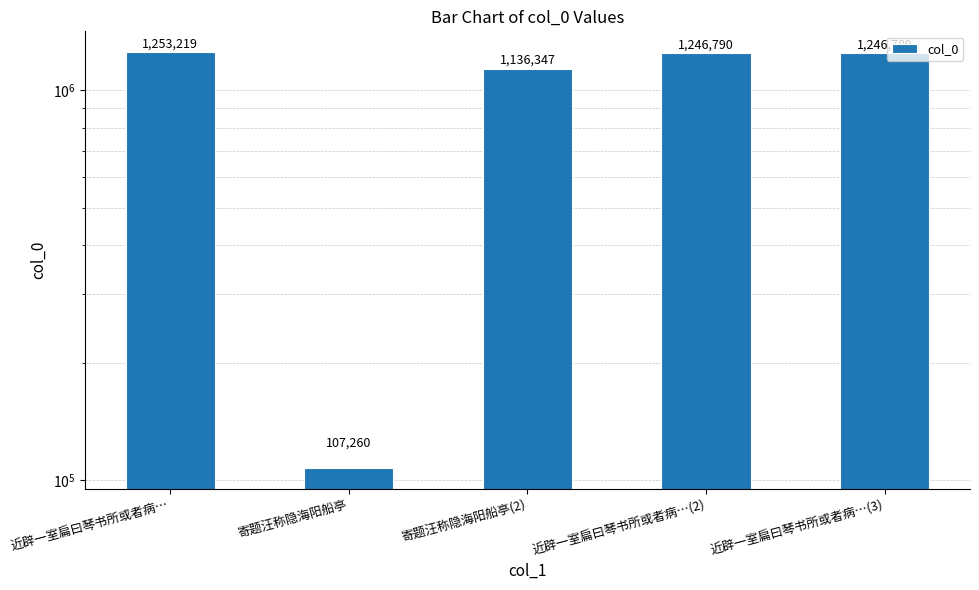

Between 近辟一室扁曰琴书所或者病…(3) and 寄题汪称隐海阳船亭(2), which is larger?

近辟一室扁曰琴书所或者病…(3)